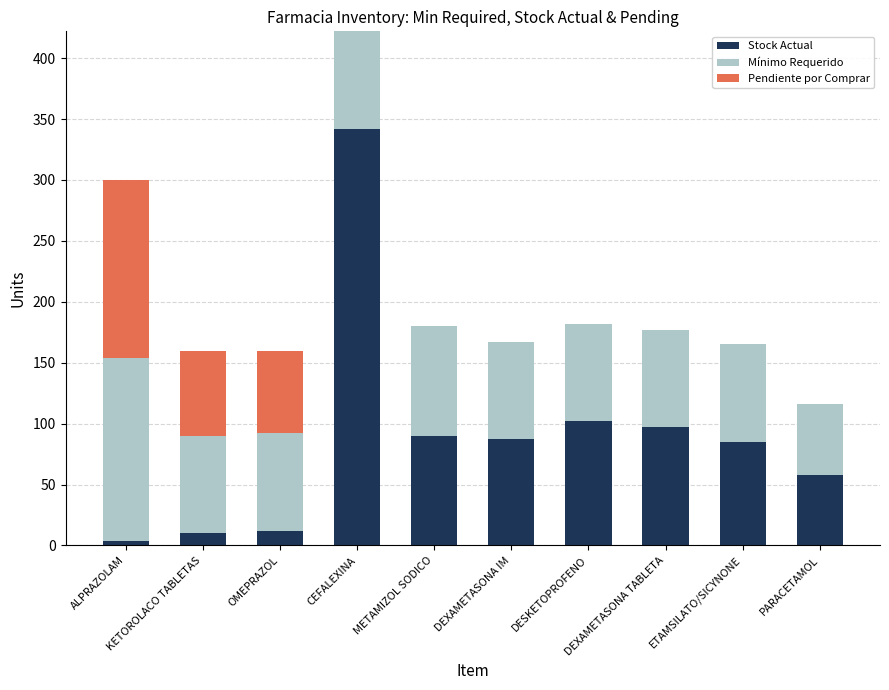

What is the total value across all series at DESKETOPROFENO?

182